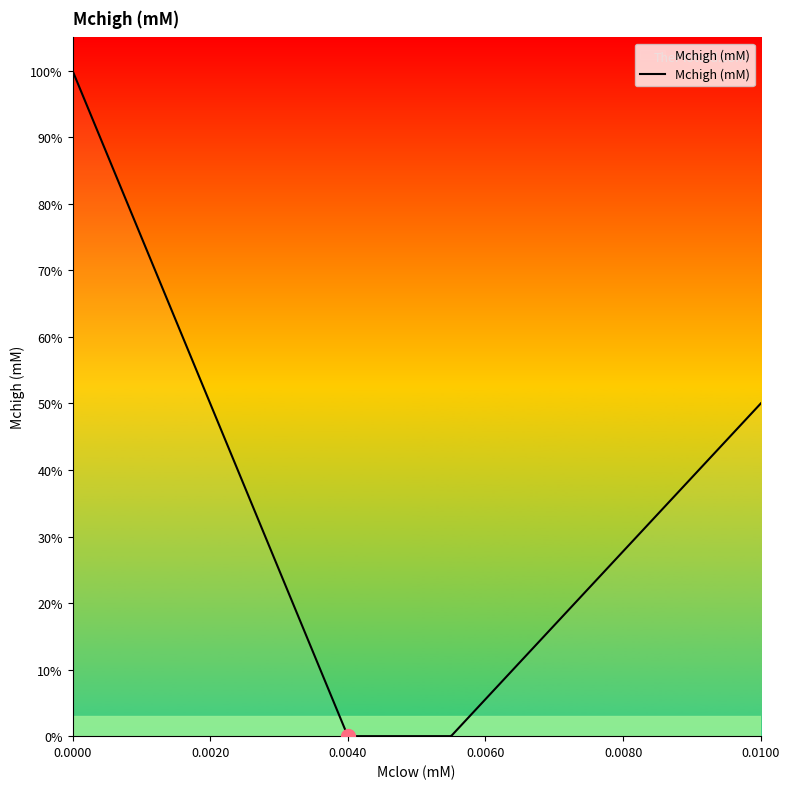

List the labels in order of value, smallest first.

0, 0, 0, 0, 0, 0, 0, 0, 0.01, 0.01, 0.01, 0.01, 0.01, 0.01, 0.01, 0.01, 0.01, 0.01, 0.01, 0.01, 0.01, 0.01, 0.01, 0.01, 0.01, 0.01, 0.01, 0.01